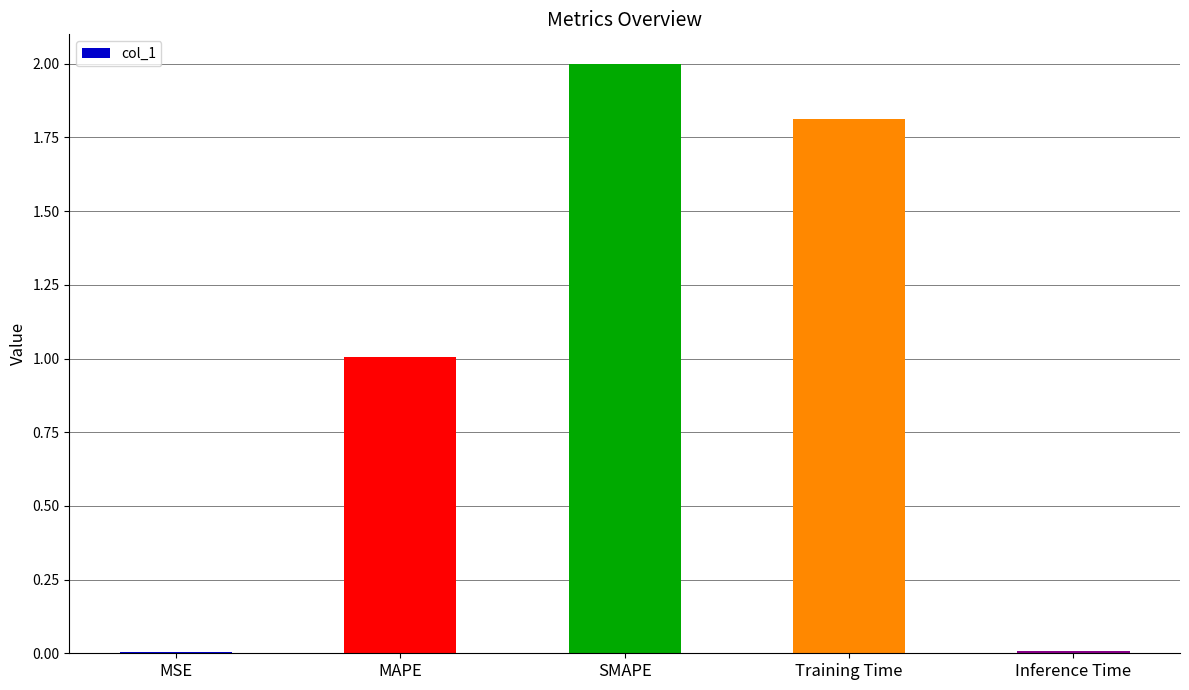

What is the greatest value displayed?

2.0